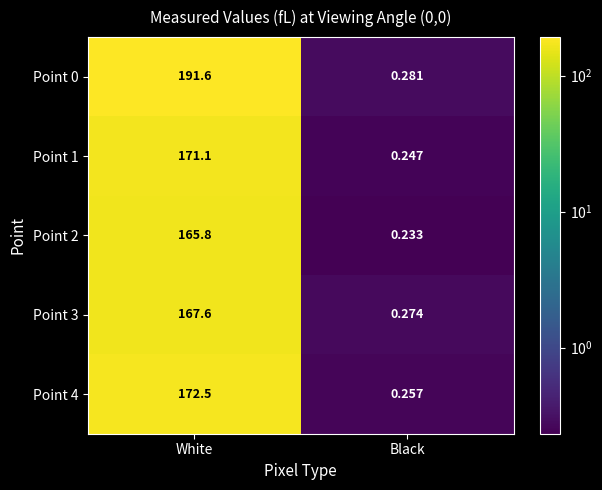

At which label does Point 3 reach its peak?

White